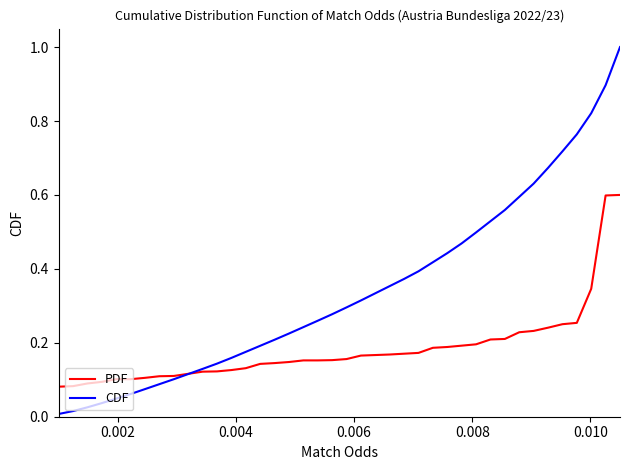

Rank the series by their average value, from lowest to highest.

PDF, CDF